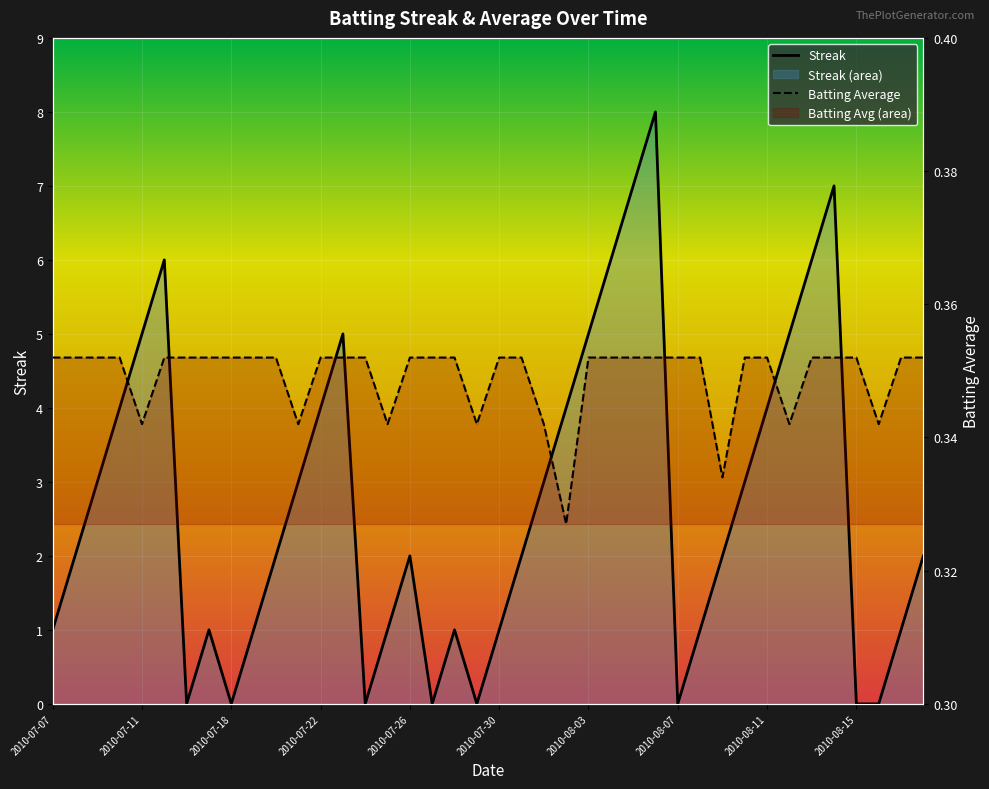

Reading left to right, transcribe all the data shown in this chart.

Streak: 1.0	2.0	3.0	4.0	5.0	6.0	0.0	1.0	0.0	1.0	2.0	3.0	4.0	5.0	0.0	1.0	2.0	0.0	1.0	0.0	1.0	2.0	3.0	4.0	5.0	6.0	7.0	8.0	0.0	1.0	2.0	3.0	4.0	5.0	6.0	7.0	0.0	0.0	1.0	2.0
Batting Average1: 0.4	0.4	0.4	0.4	0.3	0.4	0.4	0.4	0.4	0.4	0.4	0.3	0.4	0.4	0.4	0.3	0.4	0.4	0.4	0.3	0.4	0.4	0.3	0.3	0.4	0.4	0.4	0.4	0.4	0.4	0.3	0.4	0.4	0.3	0.4	0.4	0.4	0.3	0.4	0.4